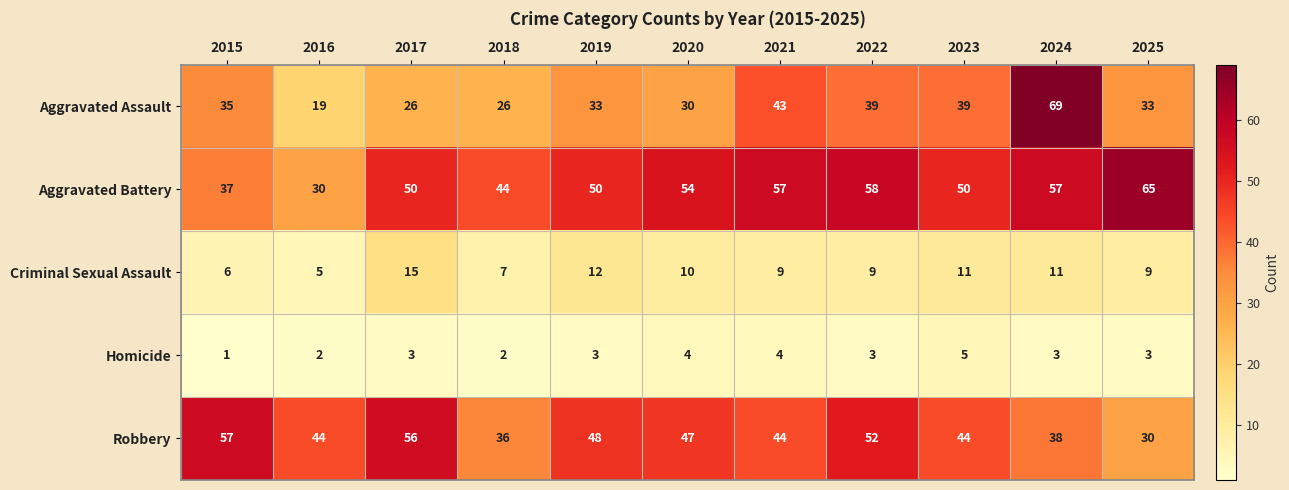

Which series has the largest range (max minus min)?

Aggravated Assault